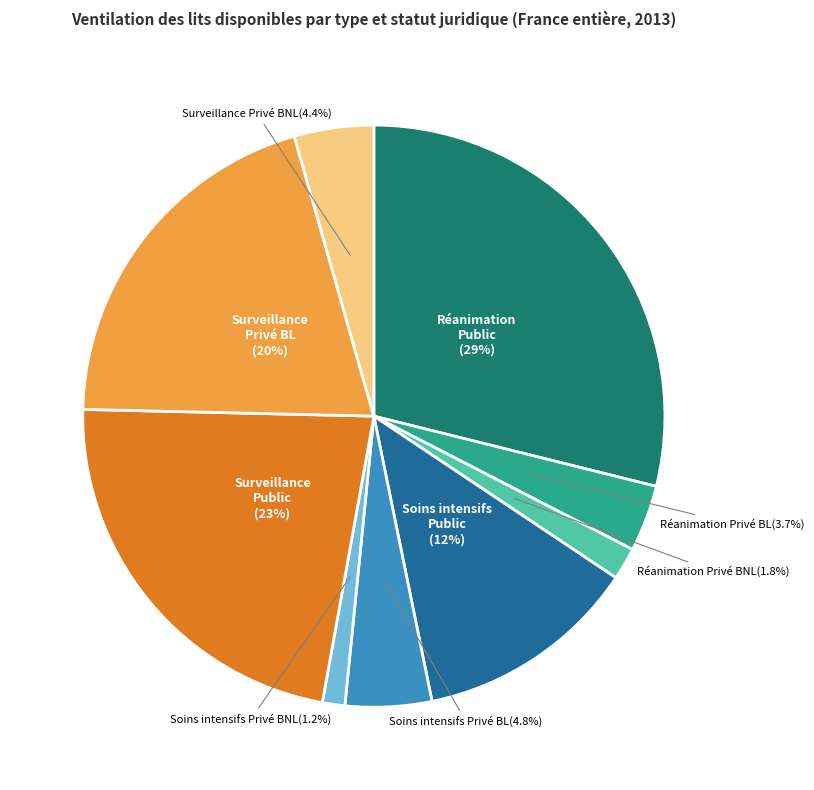

Is there a majority slice in this chart?

No